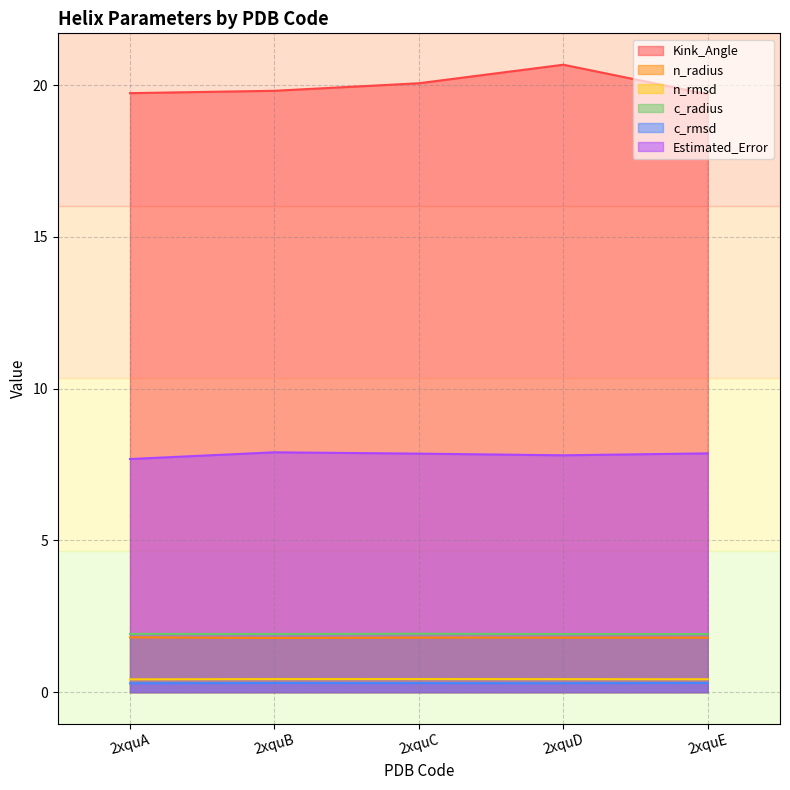

What is the sum of all n_radius values?

9.0